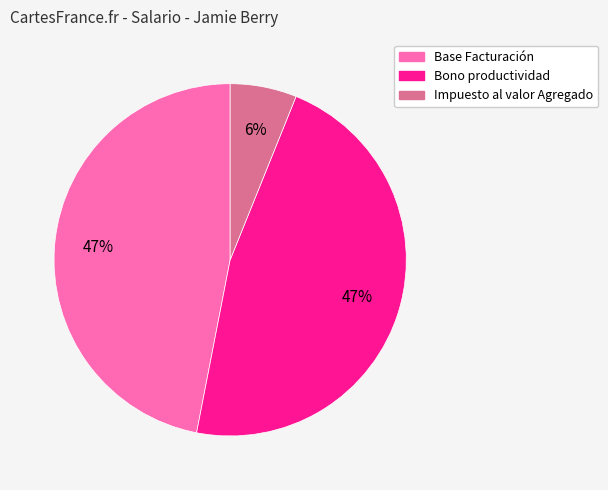

Does any single category account for the majority?

No